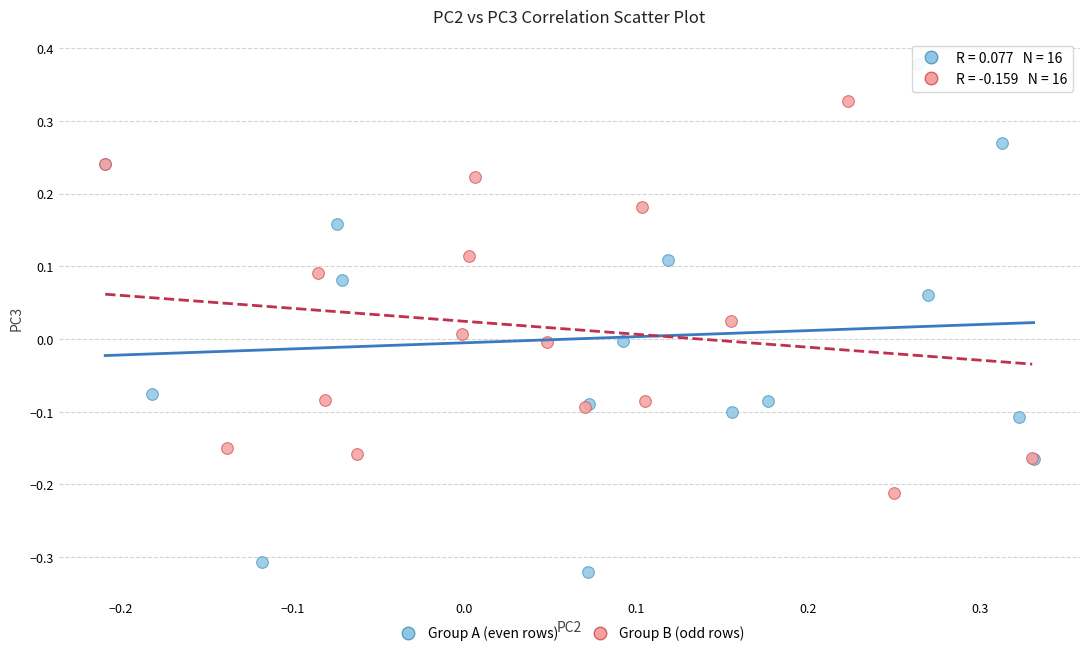

Which series reaches the minimum Y coordinate?

Group A (even rows)